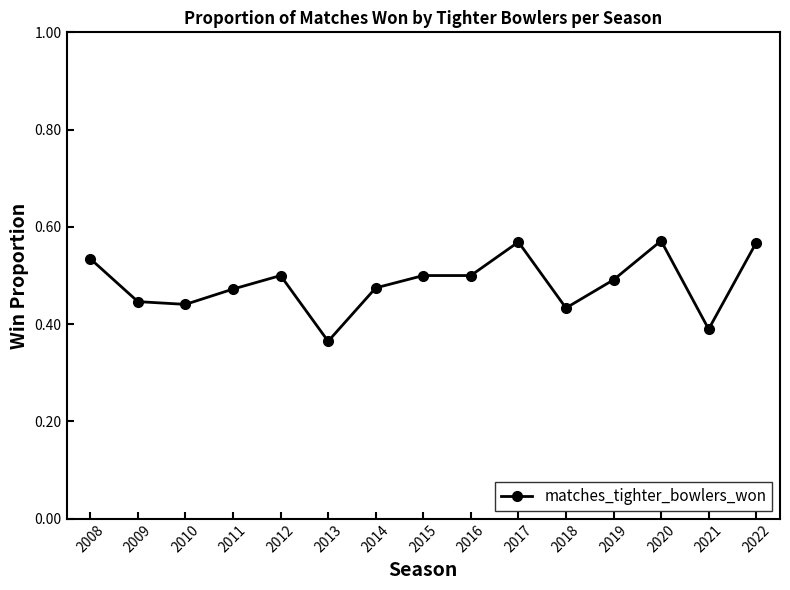

Where is the first local maximum?

2012